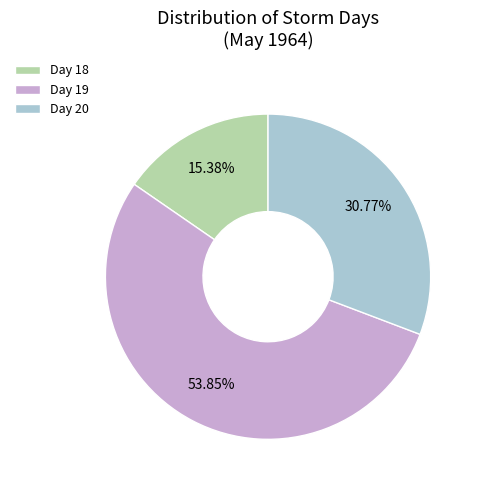

Combined, do Day 19 and Day 20 account for over 50%?

Yes